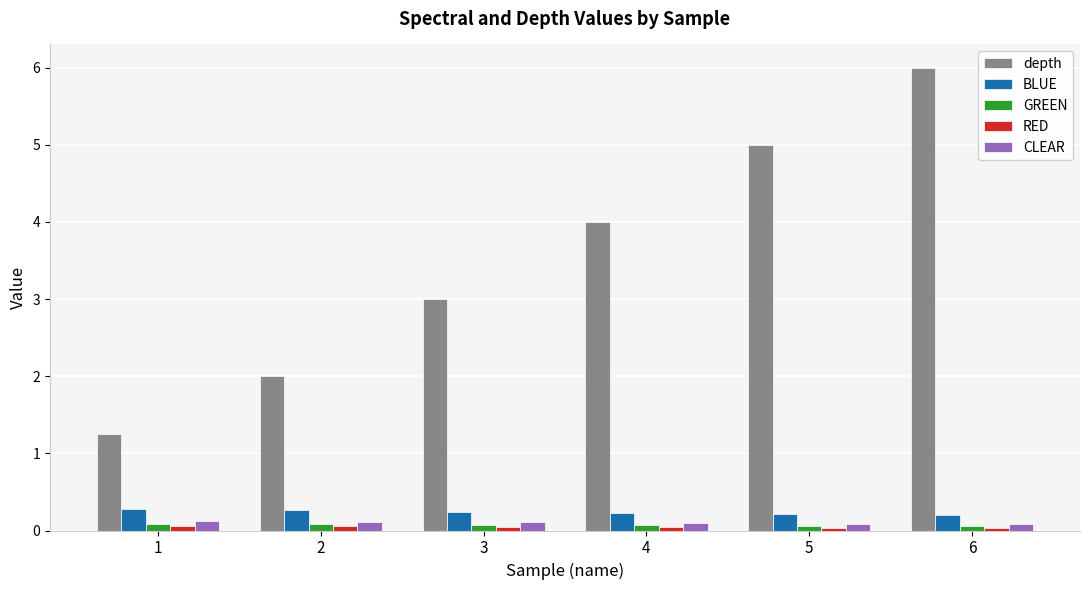

How many groups of bars are there?

6